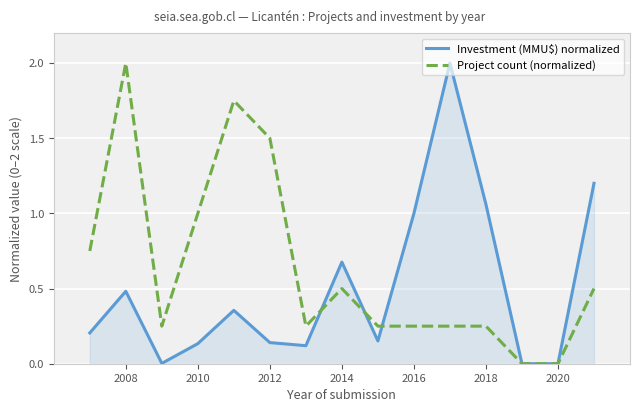

How many lines are shown in the chart?

2